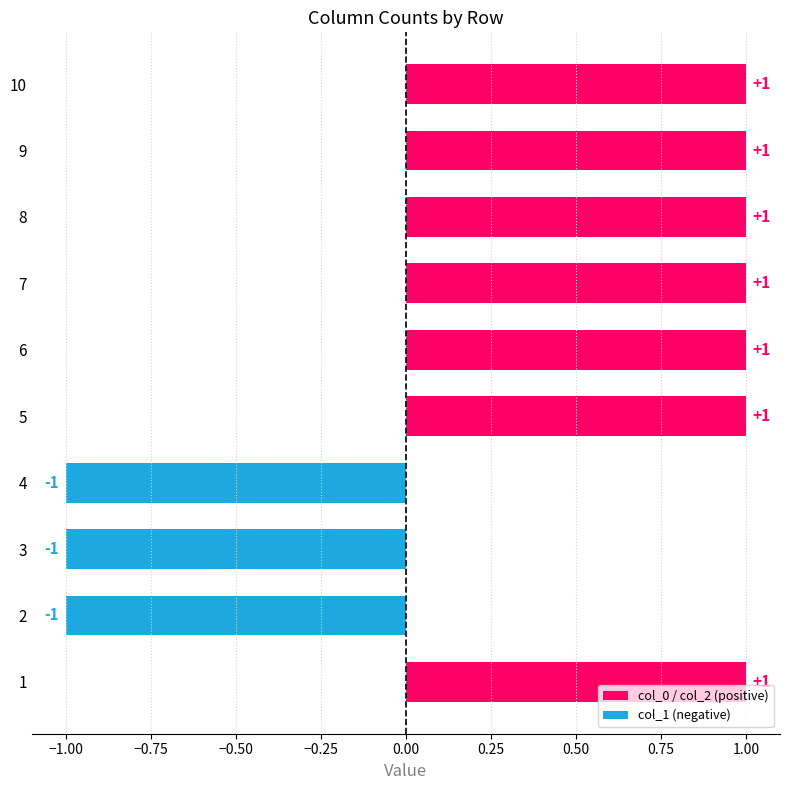

Reading top to bottom, what are all the values shown in this chart?

1	1	1	1	1	1	-1	-1	-1	1